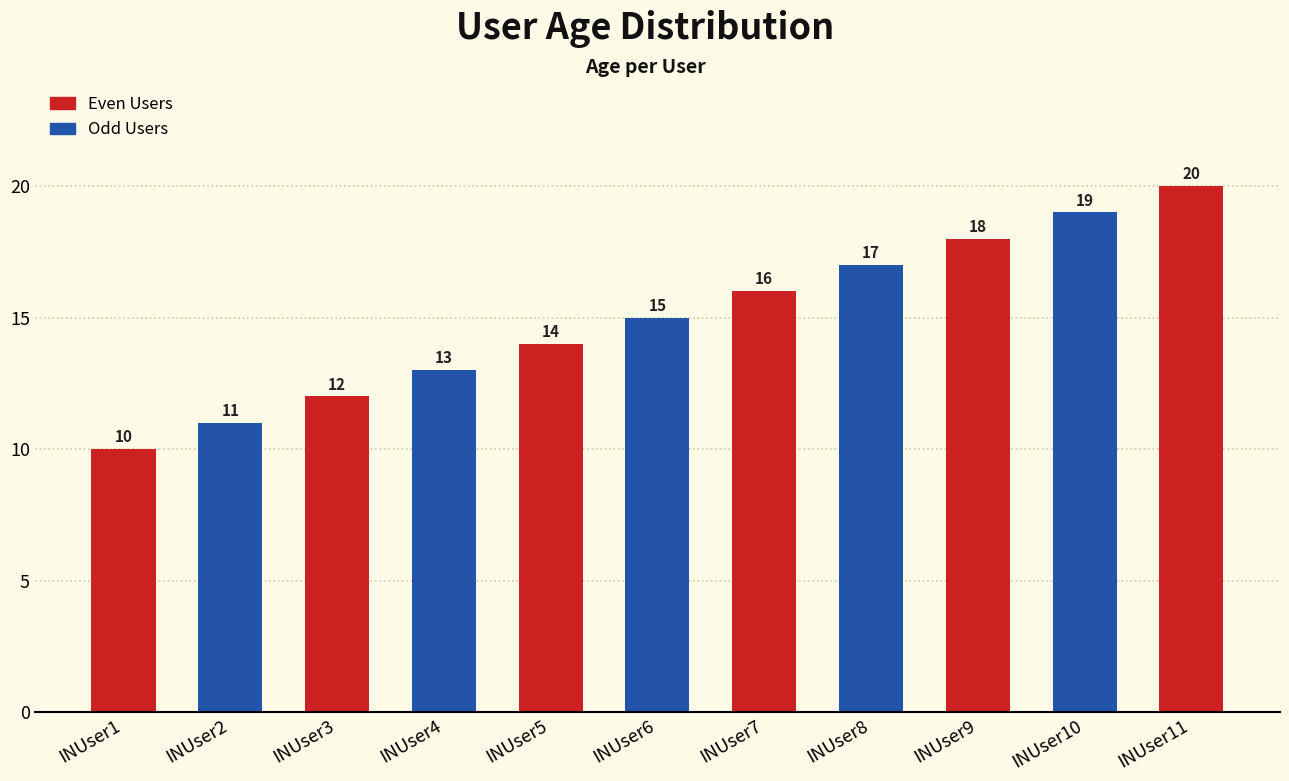

What is the sum of the values at INUser9 and INUser2?

29